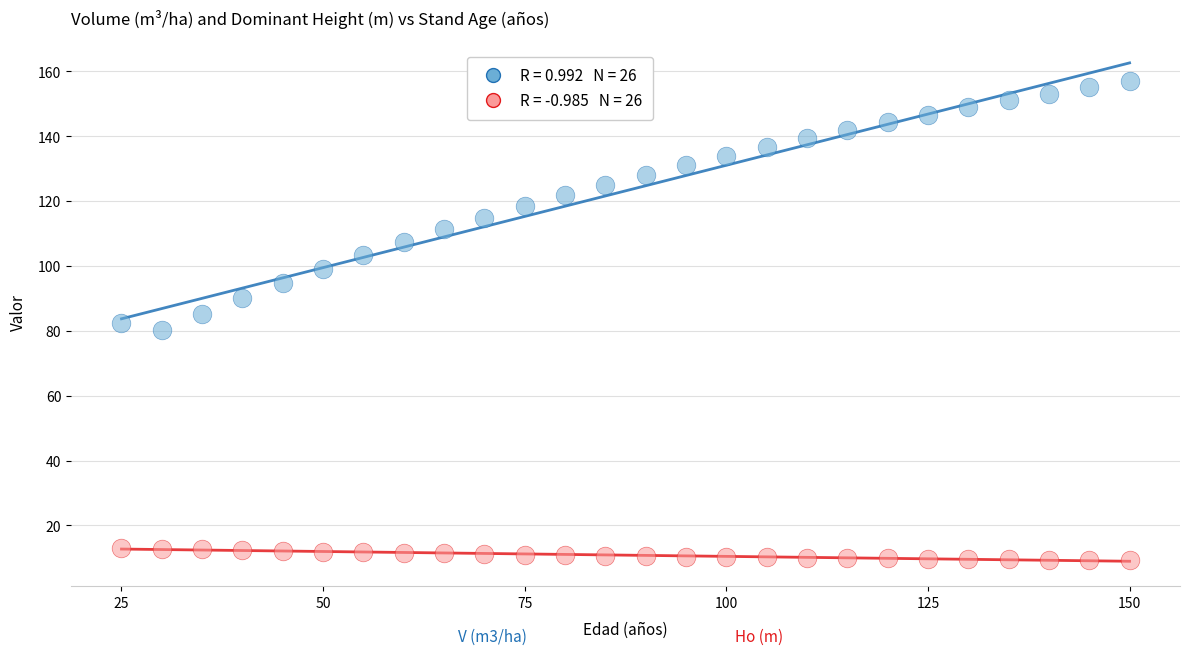

Across all data points, what is the range of X values (max minus min)?

125.0